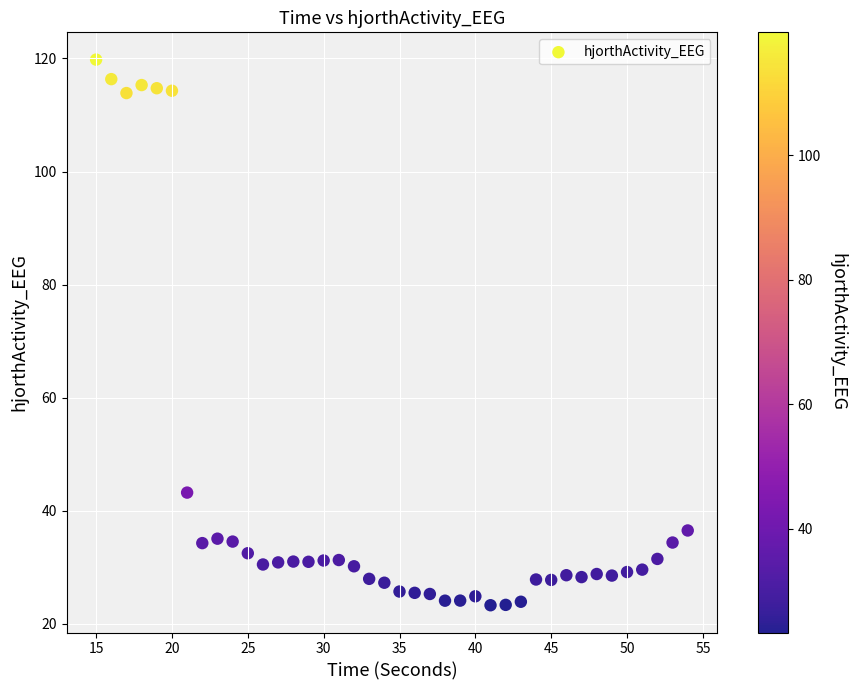

What Y value in the scatter plot is closest to 71?

43.2